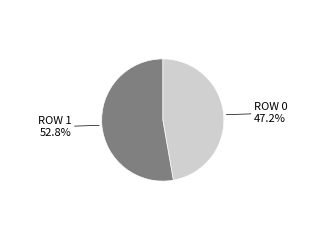

Is there any slice that represents more than half of the pie?

Yes